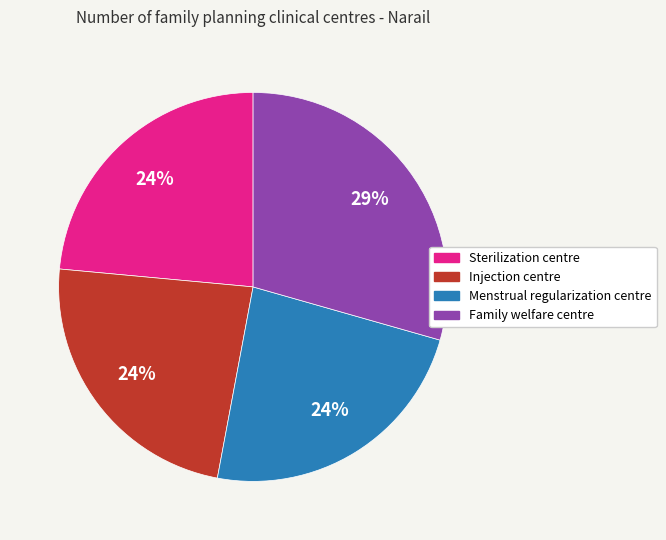

What is the largest slice in the pie chart?

Family welfare centre